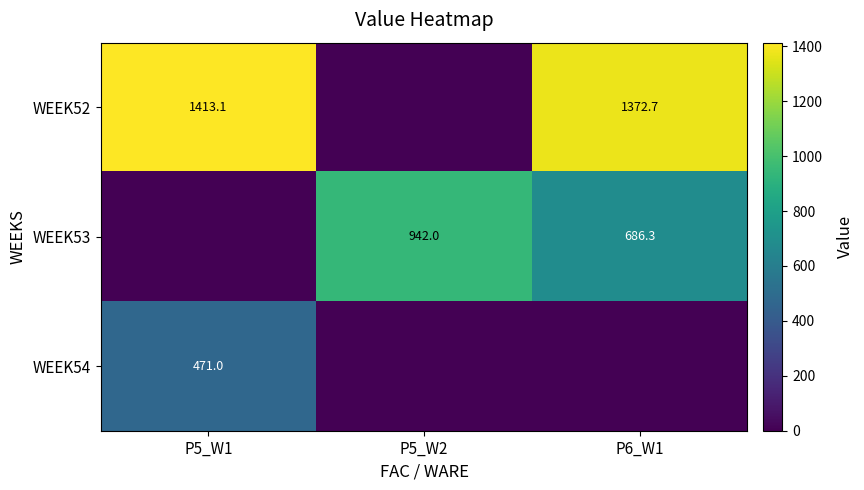

Is the value of WEEK53 at P5_W2 greater than the value of WEEK52 at P5_W1?

No